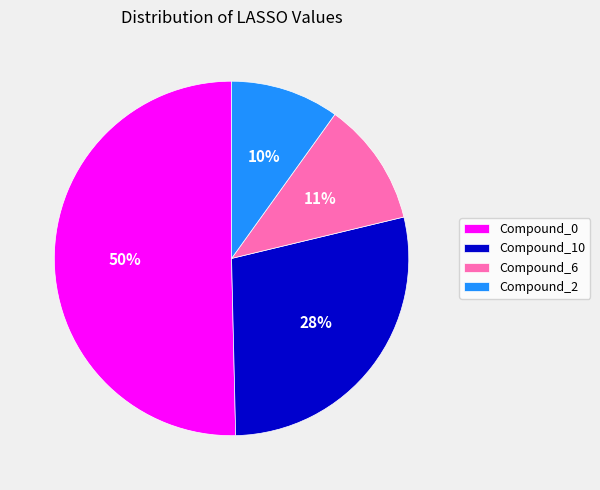

To the nearest percent, what is the difference between the largest and smallest slice percentages?

40%